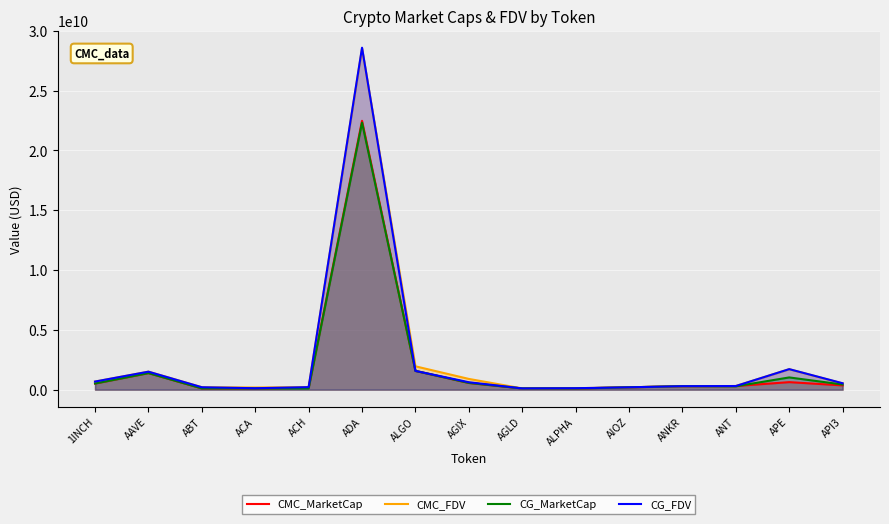

List the series in order of their peak value, highest first.

CG_FDV, CMC_FDV, CMC_MarketCap, CG_MarketCap